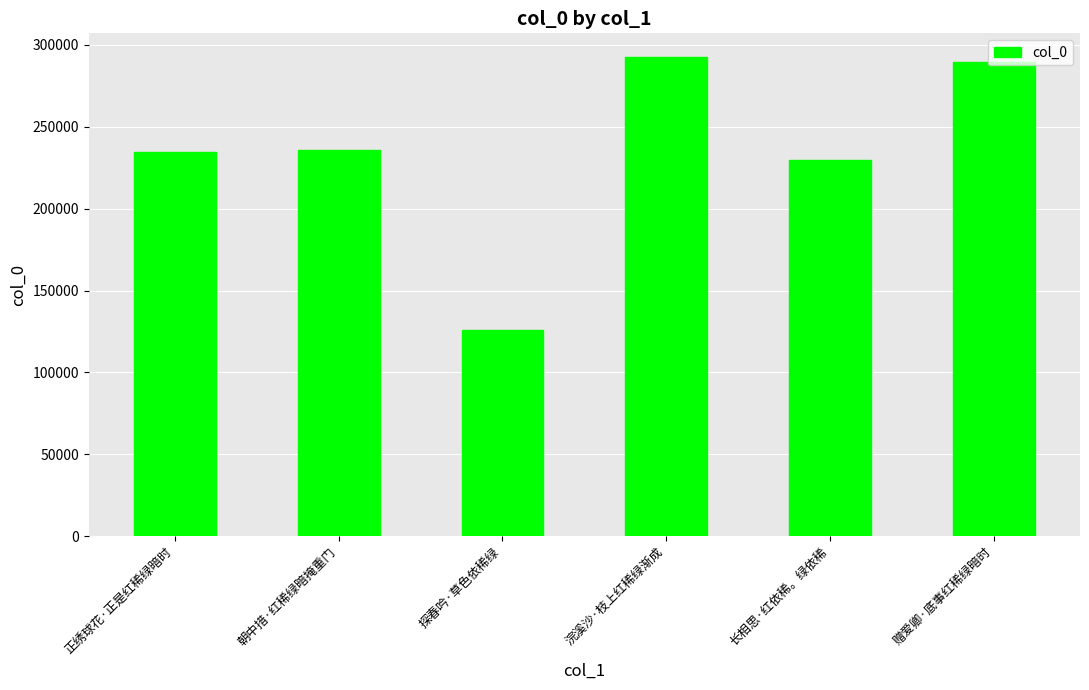

What position from the right is 赠爱卿·底事红稀绿暗时?

1